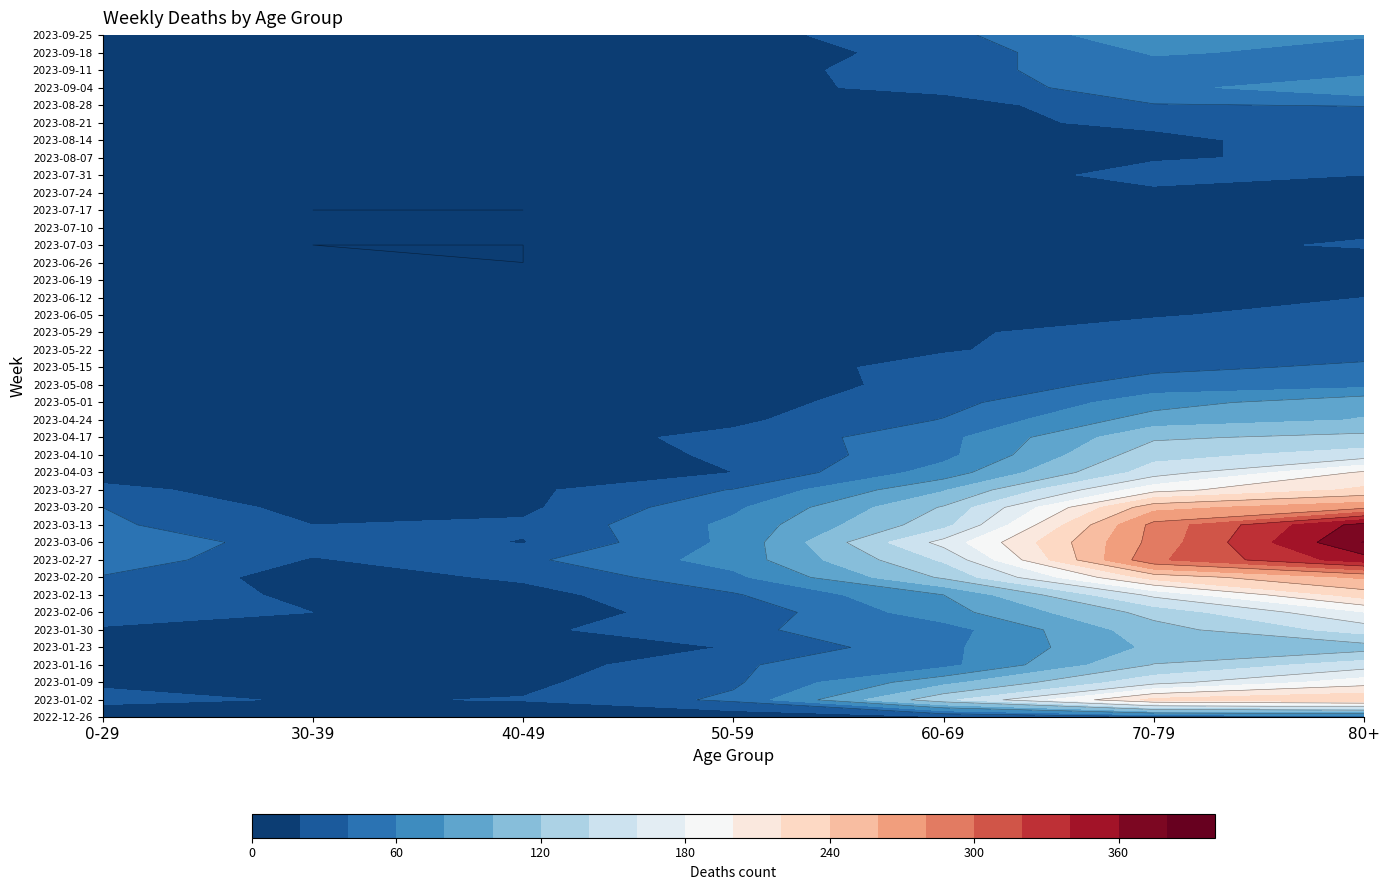

Reading left to right, extract all data points from this chart.

2022-12-26: 0=4	1=5	2=4	3=5	4=16	5=32	6=38
2023-01-02: 0=26	1=18	2=21	3=44	4=134	5=226	6=238
2023-01-09: 0=17	1=15	2=16	3=37	4=94	5=153	6=191
2023-01-16: 0=17	1=11	2=8	3=38	4=54	5=121	6=150
2023-01-23: 0=15	1=6	2=8	3=21	4=55	5=104	6=111
2023-01-30: 0=18	1=4	2=15	3=37	4=51	5=112	6=149
2023-02-06: 0=28	1=20	2=14	3=26	4=72	5=127	6=179
2023-02-13: 0=39	1=14	2=13	3=38	4=80	5=165	6=230
2023-02-20: 0=38	1=10	2=23	3=55	4=123	5=228	6=263
2023-02-27: 0=55	1=18	2=36	3=68	4=143	5=296	6=351
2023-03-06: 0=54	1=30	2=19	3=65	4=167	5=287	6=381
2023-03-13: 0=44	1=20	2=23	3=65	4=133	5=286	6=368
2023-03-20: 0=40	1=13	2=16	3=56	4=122	5=253	6=275
2023-03-27: 0=24	1=12	2=16	3=41	4=98	5=193	6=224
2023-04-03: 0=13	1=9	2=8	3=20	4=69	5=150	6=203
2023-04-10: 0=15	1=5	2=8	3=23	4=54	5=133	6=149
2023-04-17: 0=20	1=8	2=11	3=25	4=54	5=117	6=126
2023-04-24: 0=11	1=3	2=7	3=16	4=41	5=90	6=101
2023-05-01: 0=13	1=4	2=2	3=12	4=33	5=71	6=95
2023-05-08: 0=8	1=6	2=4	3=15	4=23	5=50	6=54
2023-05-15: 0=4	1=4	2=3	3=7	4=29	5=35	6=44
2023-05-22: 0=3	1=3	2=6	3=6	4=18	5=33	6=32
2023-05-29: 0=2	1=2	2=3	3=5	4=15	5=35	6=29
2023-06-05: 0=1	1=3	2=2	3=6	4=17	5=17	6=33
2023-06-12: 0=2	1=2	2=1	3=6	4=17	5=15	6=20
2023-06-19: 0=1	1=1	2=1	3=2	4=4	5=10	6=16
2023-06-26: 0=1	1=1	2=0	3=6	4=7	5=12	6=11
2023-07-03: 0=3	1=0	2=0	3=3	4=6	5=15	6=22
2023-07-10: 0=2	1=2	2=1	3=3	4=4	5=15	6=16
2023-07-17: 0=2	1=0	2=0	3=4	4=8	5=14	6=15
2023-07-24: 0=2	1=1	2=1	3=2	4=7	5=16	6=14
2023-07-31: 0=2	1=3	2=2	3=8	4=8	5=27	6=20
2023-08-07: 0=4	1=1	2=0	3=5	4=10	5=18	6=24
2023-08-14: 0=5	1=2	2=5	3=2	4=9	5=12	6=36
2023-08-21: 0=3	1=3	2=4	3=11	4=11	5=27	6=27
2023-08-28: 0=12	1=3	2=1	3=6	4=9	5=39	6=41
2023-09-04: 0=9	1=4	2=3	3=13	4=27	5=53	6=77
2023-09-11: 0=13	1=4	2=4	3=9	4=34	5=51	6=52
2023-09-18: 0=10	1=3	2=1	3=8	4=28	5=62	6=55
2023-09-25: 0=3	1=4	2=5	3=13	4=33	5=77	6=61